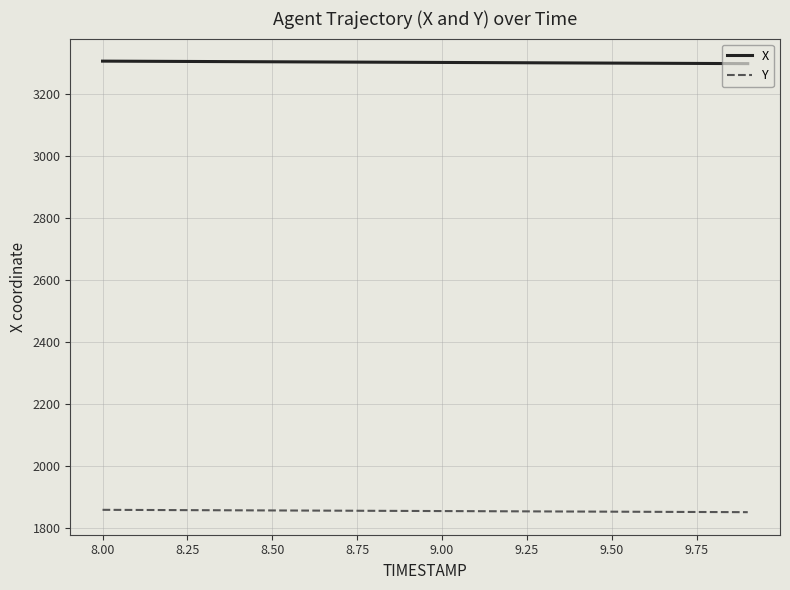

What is the smallest value displayed?

1850.3